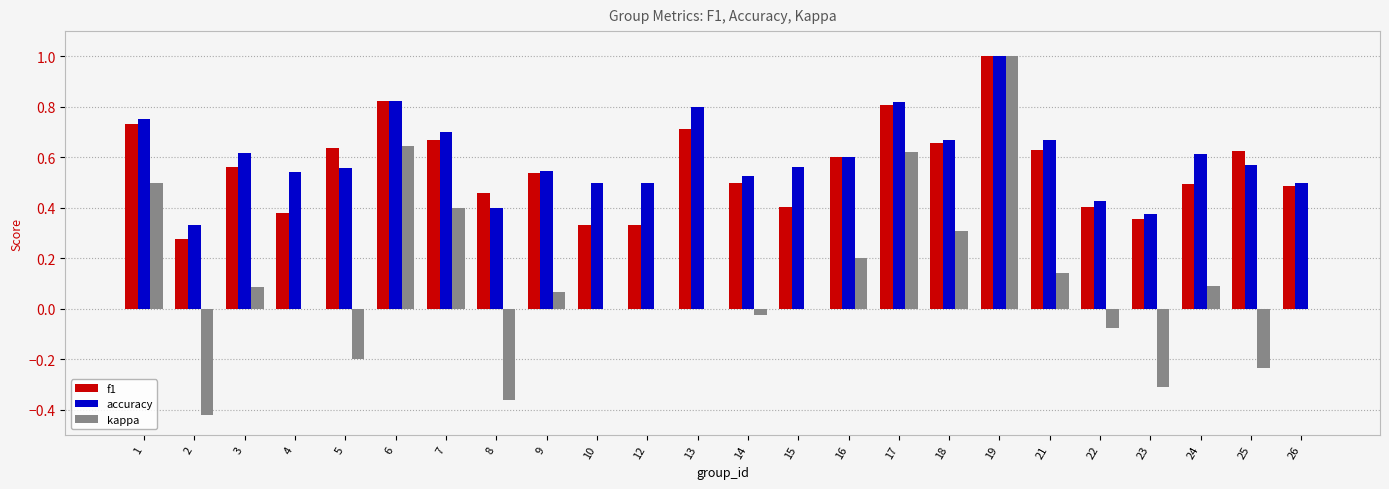

Which series changed the most between 1 and 26?

kappa